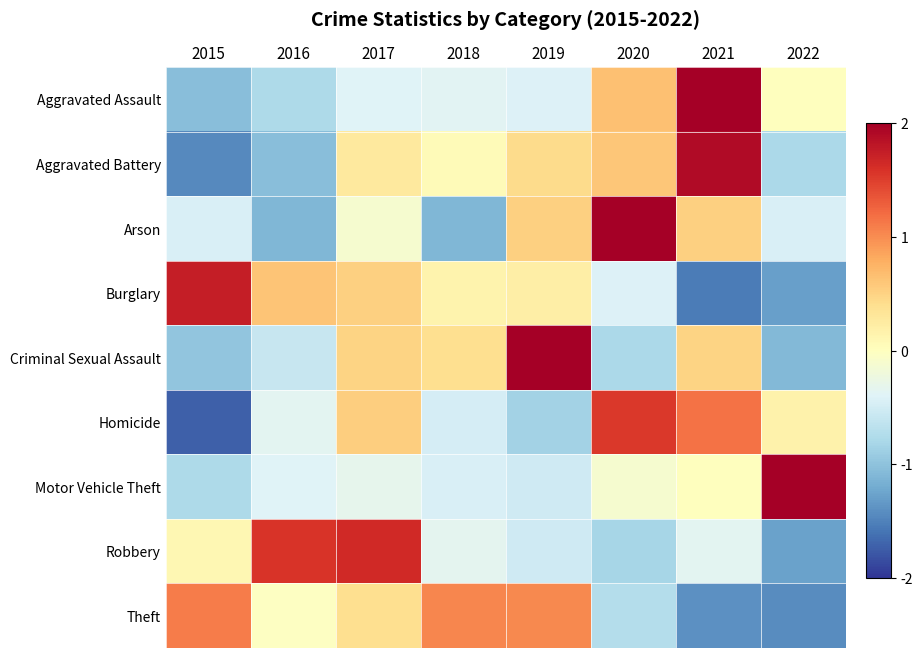

Reading right to left, transcribe all the data shown in this chart.

Aggravated Assault: 2022=0.0	2021=2.3	2020=0.6	2019=-0.4	2018=-0.4	2017=-0.4	2016=-0.8	2015=-1.0
Aggravated Battery: 2022=-0.8	2021=1.9	2020=0.6	2019=0.4	2018=0.1	2017=0.3	2016=-1.0	2015=-1.4
Arson: 2022=-0.4	2021=0.5	2020=2.2	2019=0.5	2018=-1.1	2017=-0.1	2016=-1.1	2015=-0.4
Burglary: 2022=-1.3	2021=-1.5	2020=-0.4	2019=0.2	2018=0.1	2017=0.5	2016=0.6	2015=1.7
Criminal Sexual Assault: 2022=-1.1	2021=0.5	2020=-0.8	2019=2.1	2018=0.4	2017=0.5	2016=-0.6	2015=-1.0
Homicide: 2022=0.2	2021=1.2	2020=1.5	2019=-0.8	2018=-0.5	2017=0.5	2016=-0.3	2015=-1.7
Motor Vehicle Theft: 2022=2.6	2021=0.0	2020=-0.1	2019=-0.5	2018=-0.5	2017=-0.3	2016=-0.4	2015=-0.8
Robbery: 2022=-1.3	2021=-0.4	2020=-0.8	2019=-0.5	2018=-0.3	2017=1.6	2016=1.6	2015=0.1
Theft: 2022=-1.4	2021=-1.4	2020=-0.7	2019=1.0	2018=1.0	2017=0.4	2016=-0.0	2015=1.1